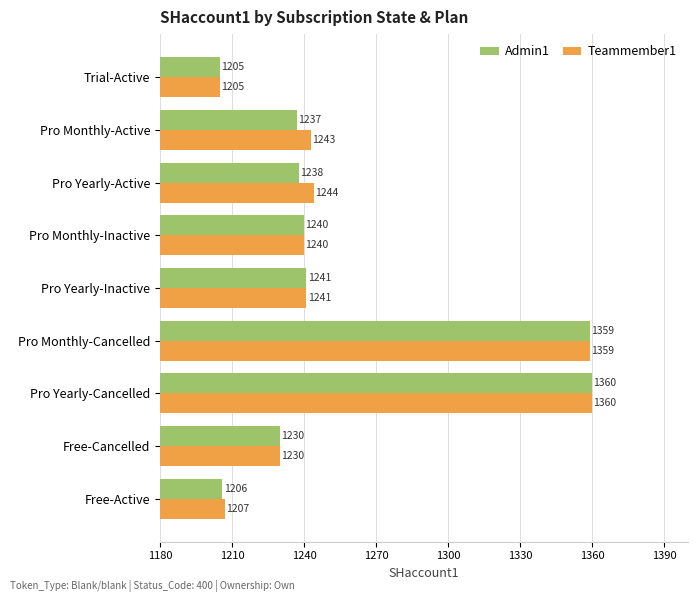

At which category does the chart reach its peak across all series?

Pro Yearly-Cancelled